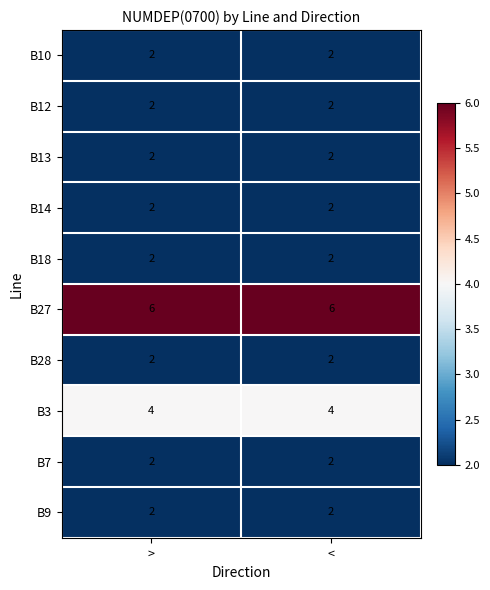

Which series has the largest total across all categories?

B27